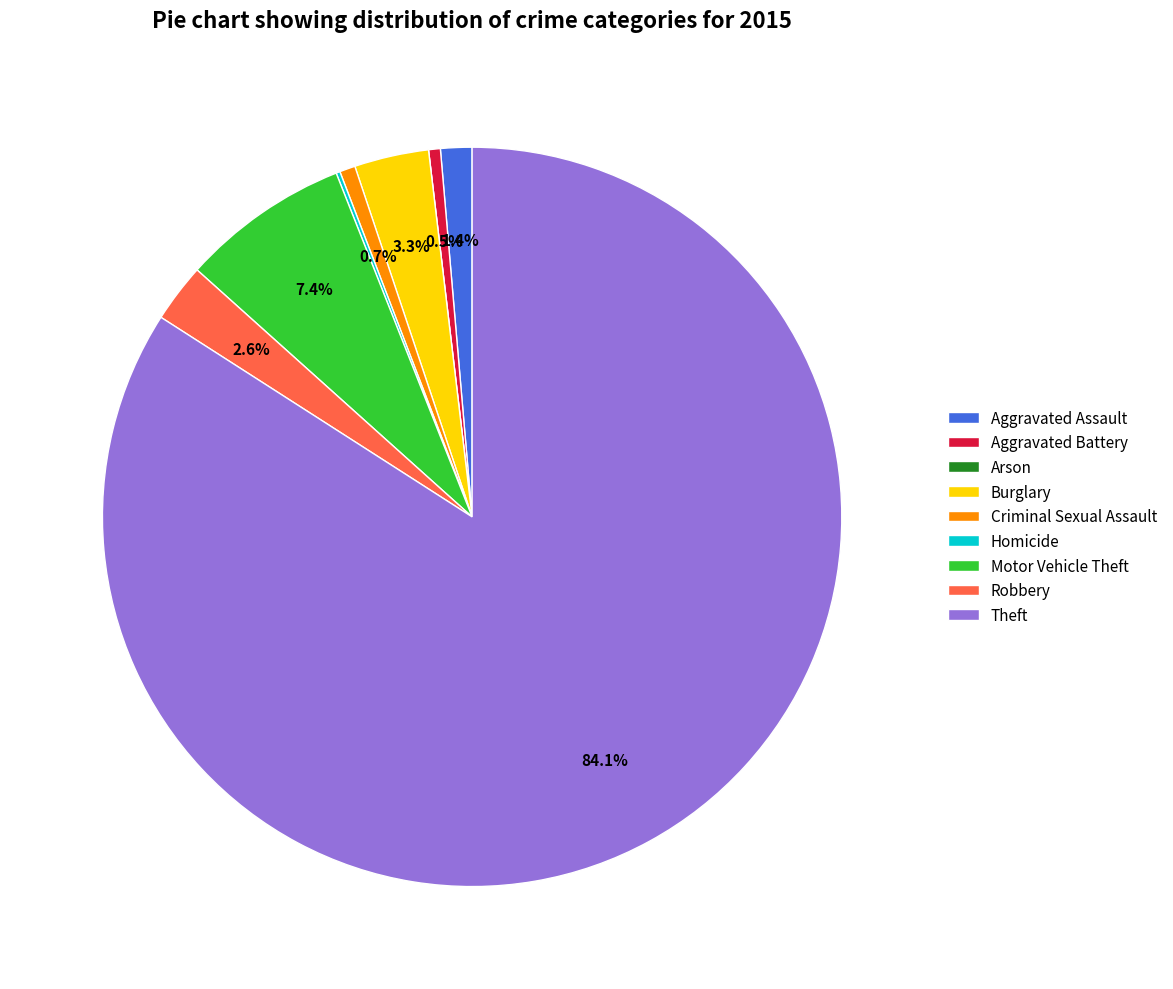

Between Burglary and Criminal Sexual Assault, which is larger?

Burglary